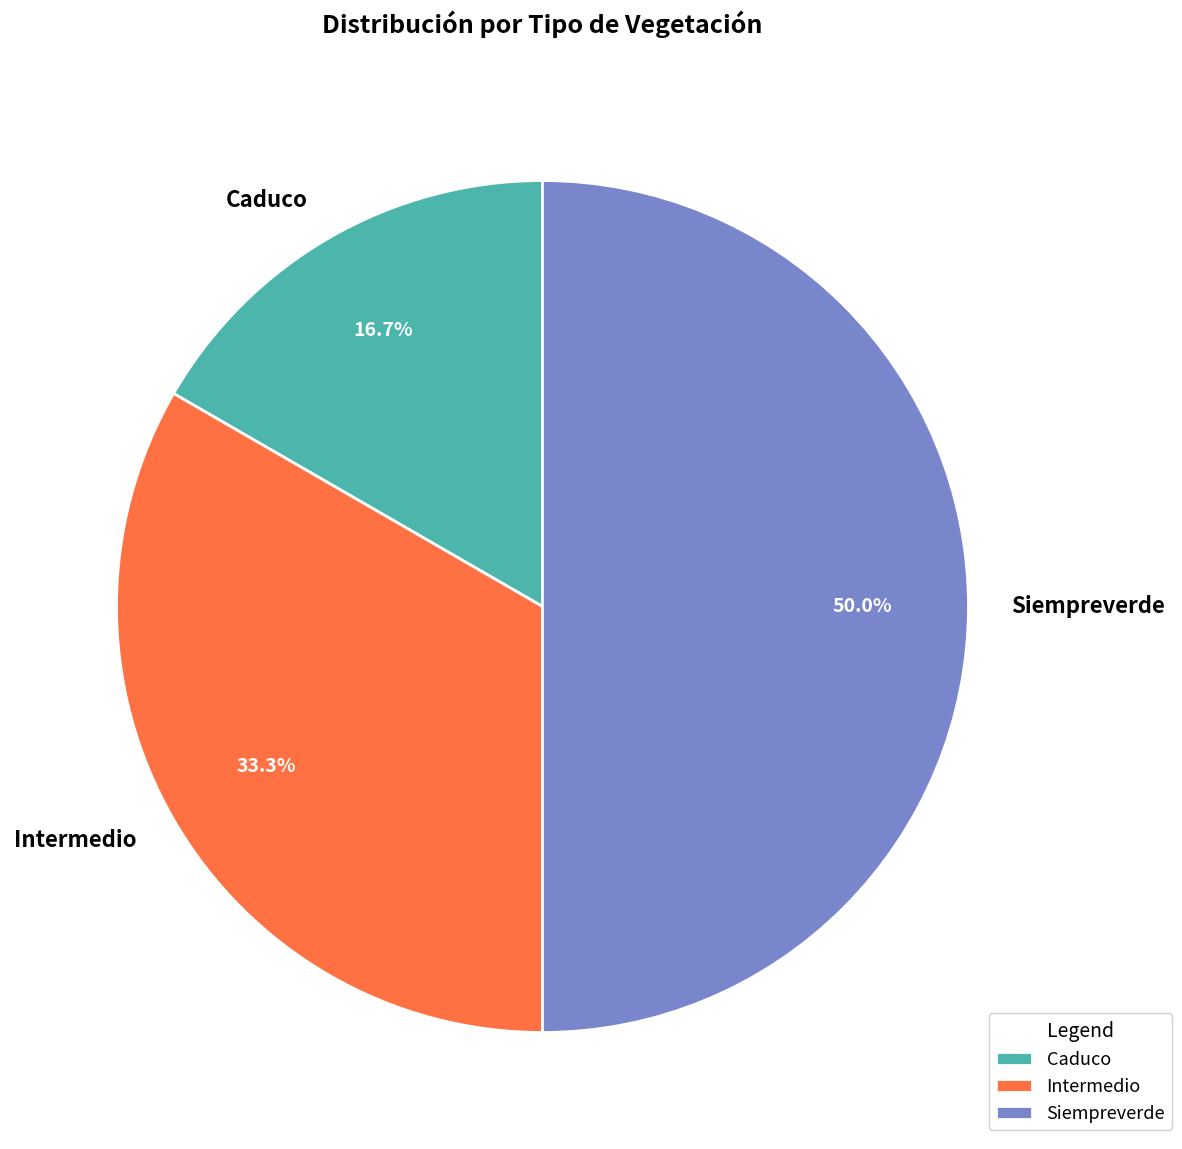

Do Intermedio and Siempreverde together represent more than half of the pie?

Yes